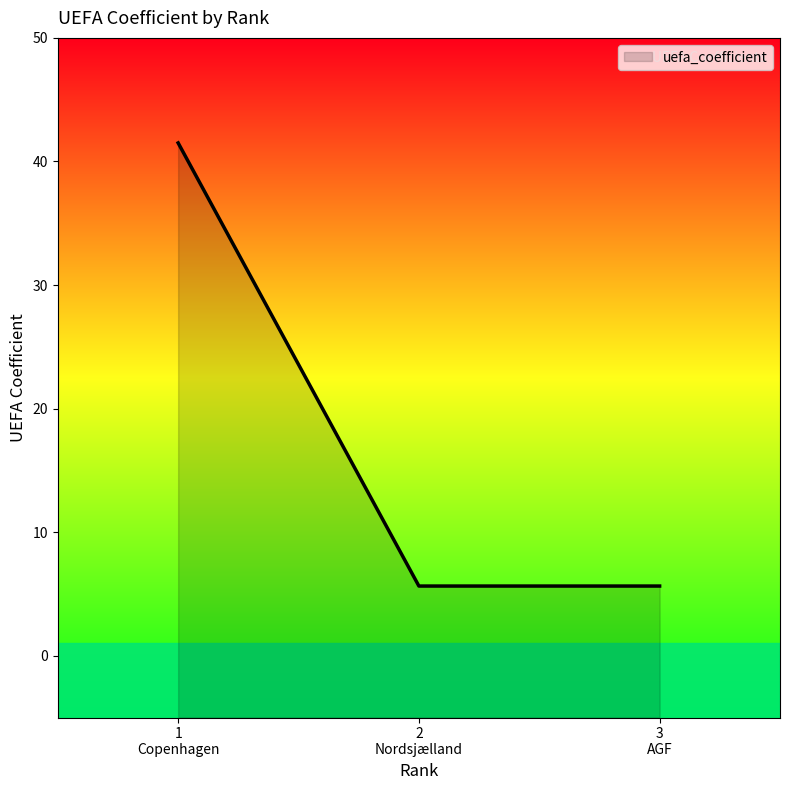

What is the greatest value displayed?

41.5